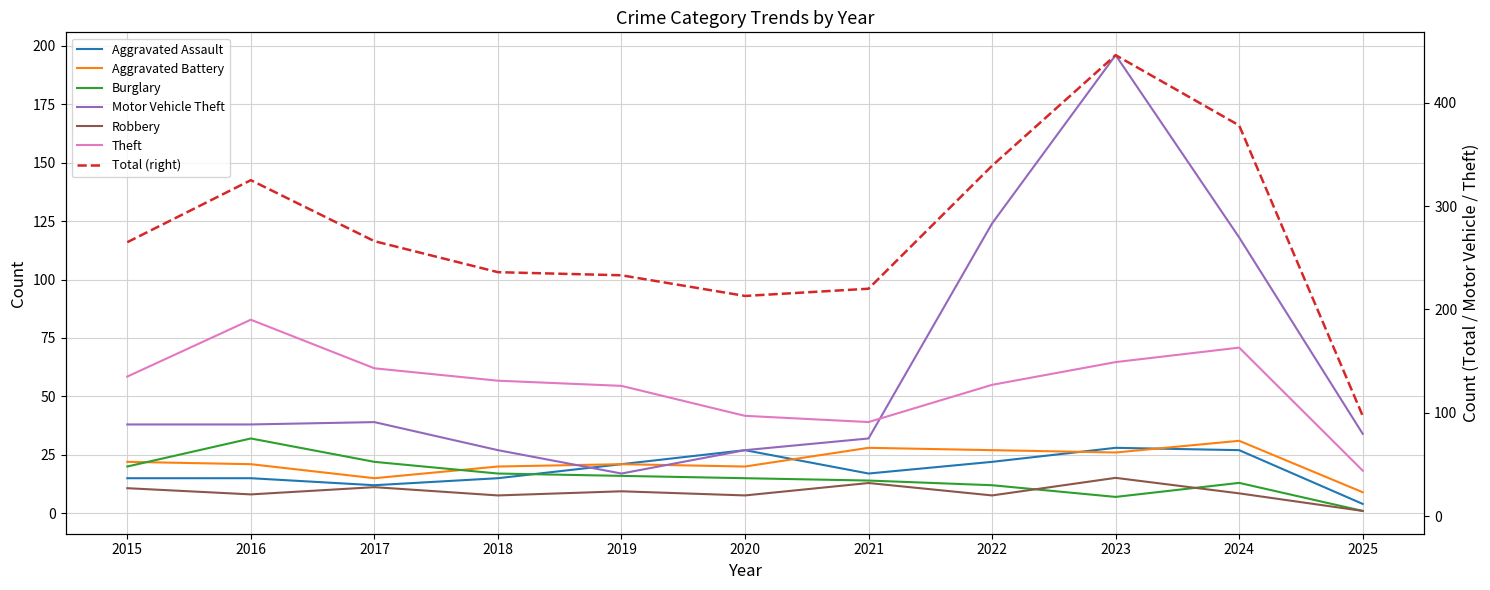

What is the minimum value for Theft?

44